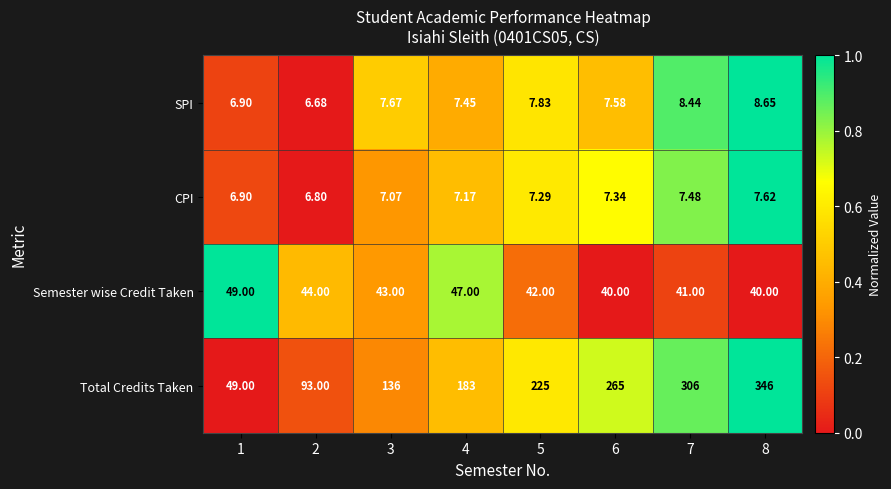

Which series has the largest range (max minus min)?

Total Credits Taken